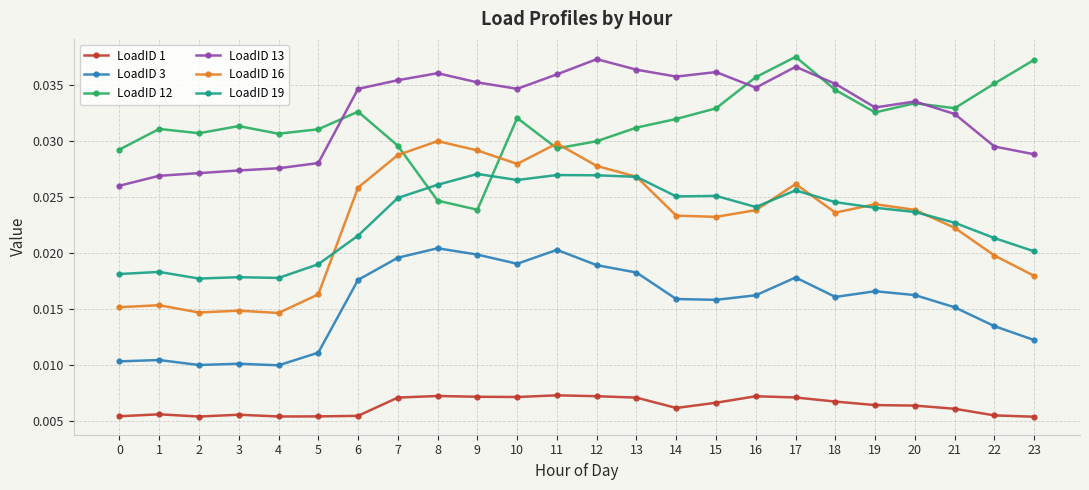

What is the total value across all series at 22?

0.1